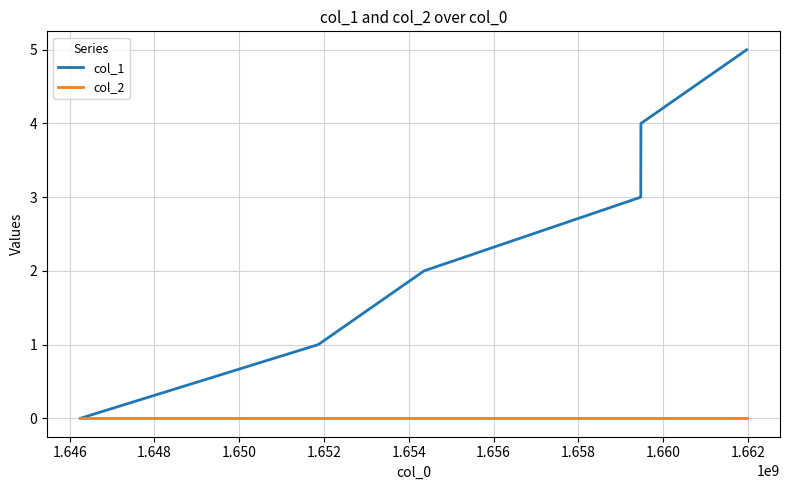

Which series has the largest range (max minus min)?

col_1